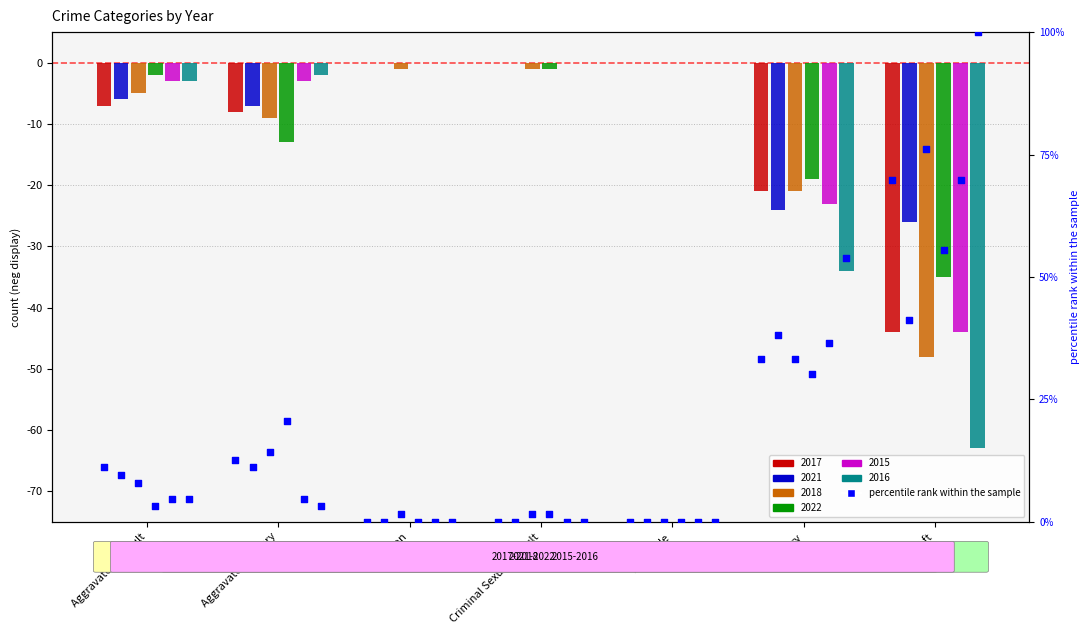

Which has a higher value, Homicide or Aggravated Assault?

Aggravated Assault